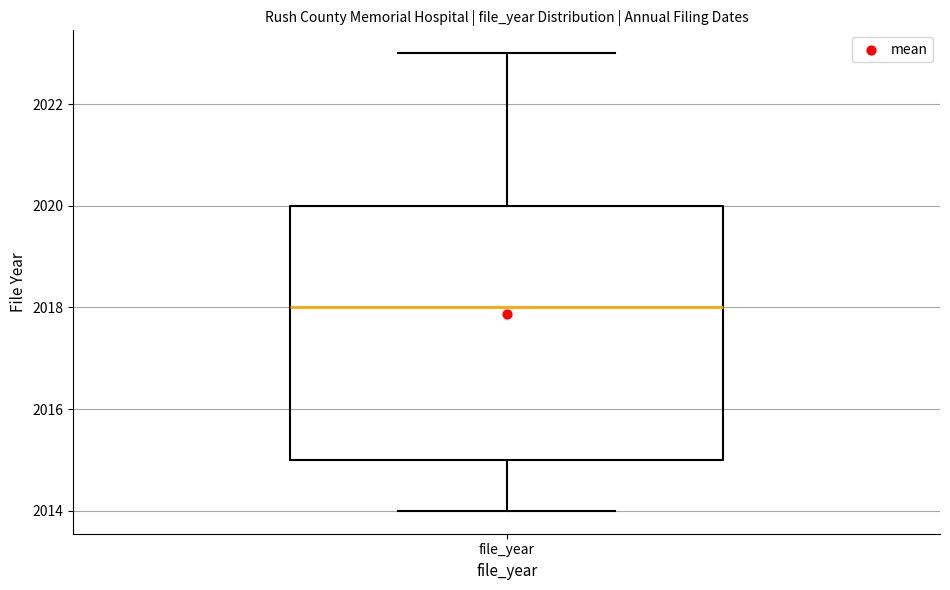

Transcribe this box plot: give where the median line is, the range the box spans, and where the two whiskers end, as read against the y-axis. The values are not printed on the chart, so give them approximately, as read against the axis.

median 2018, box 2015 to 2020, whiskers 2014 to 2023